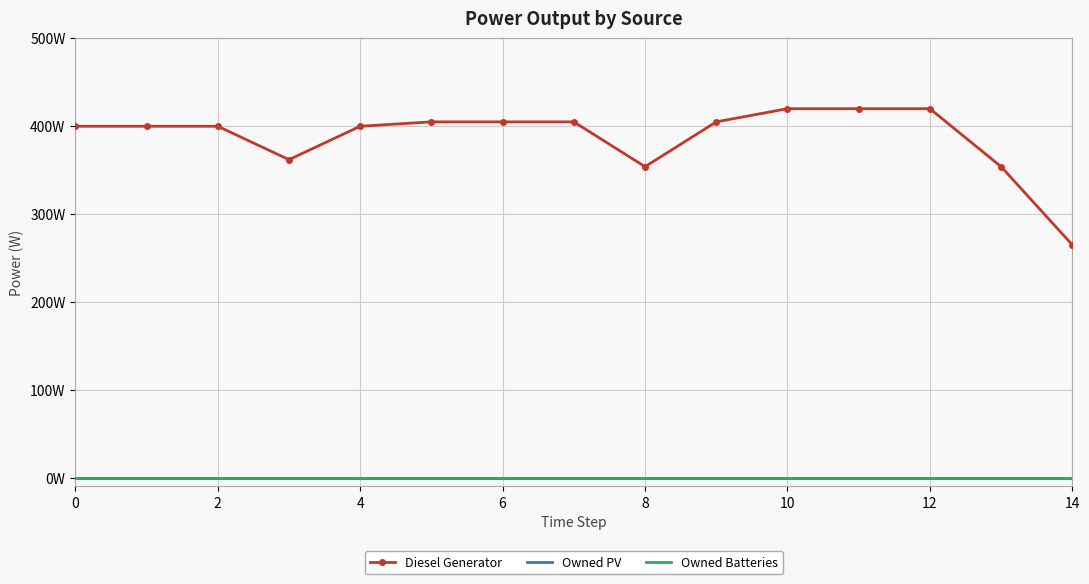

True or false: Owned PV and Owned Batteries intersect in this chart.

False